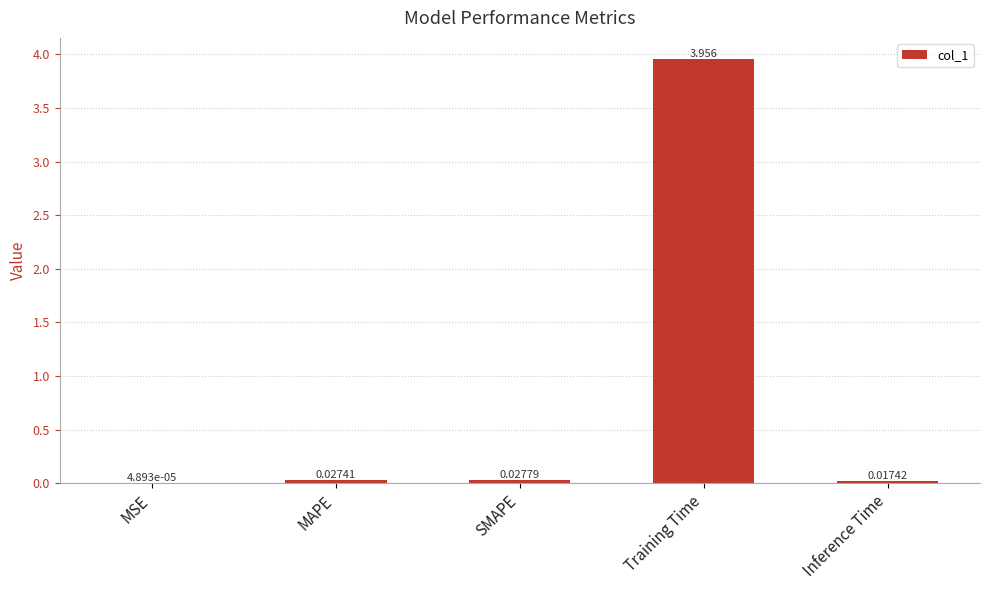

At which label is the value closest to 1?

SMAPE